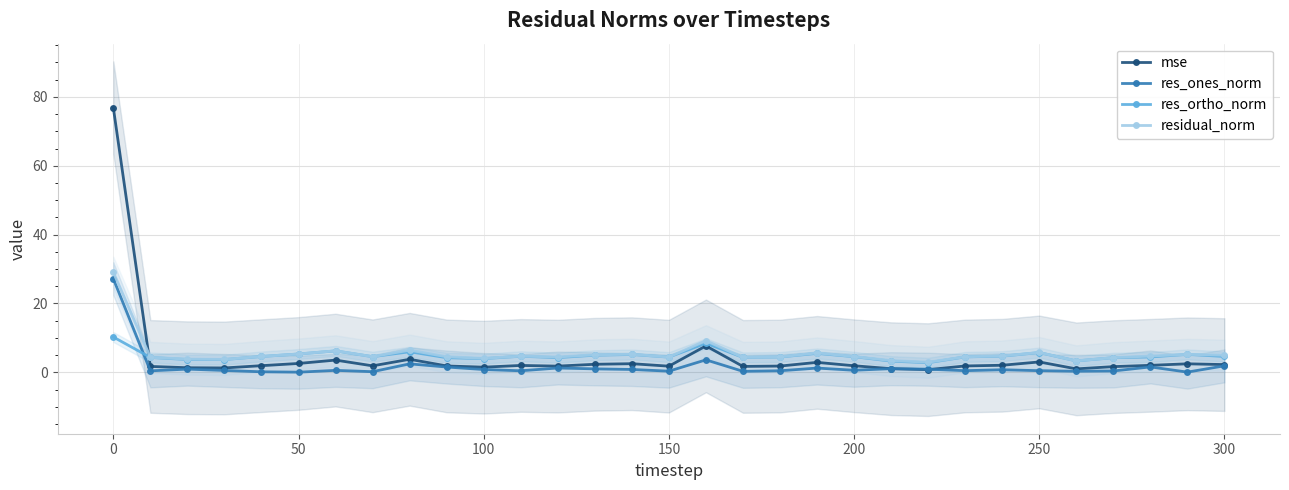

The value of res_ortho_norm at 200 is 8.2. True or false?

False